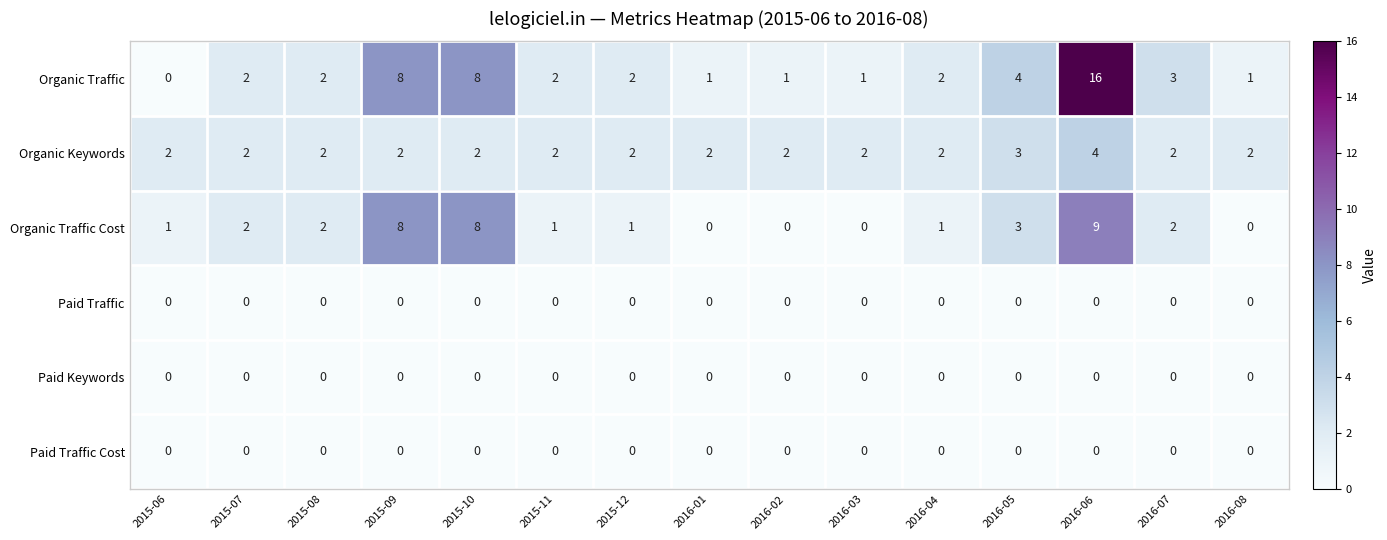

Between 2015-07 and 2015-12, which series saw the biggest shift?

Organic Traffic Cost